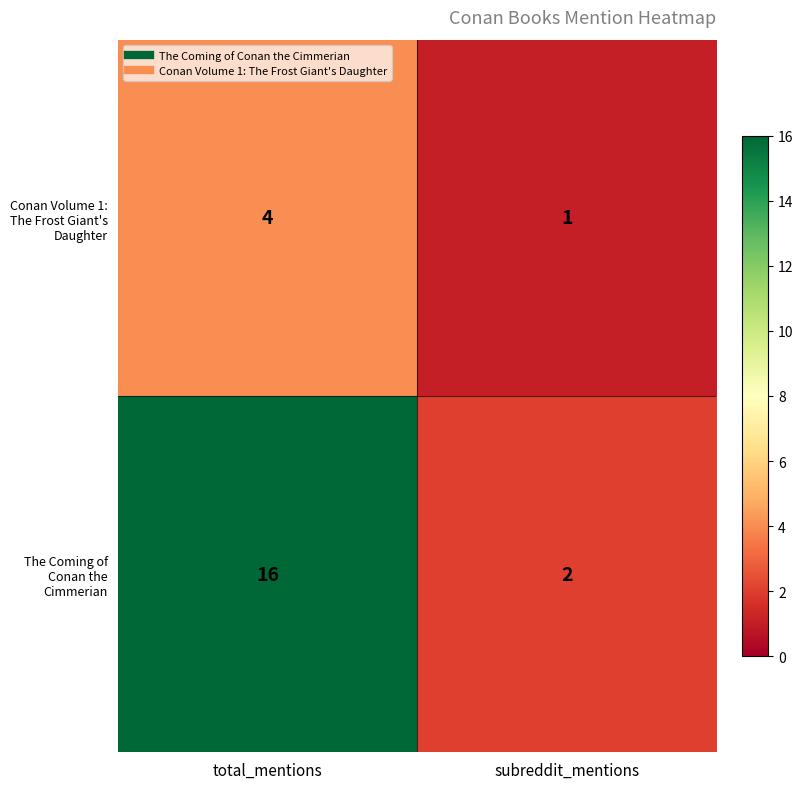

Count the number of data series in this chart.

2